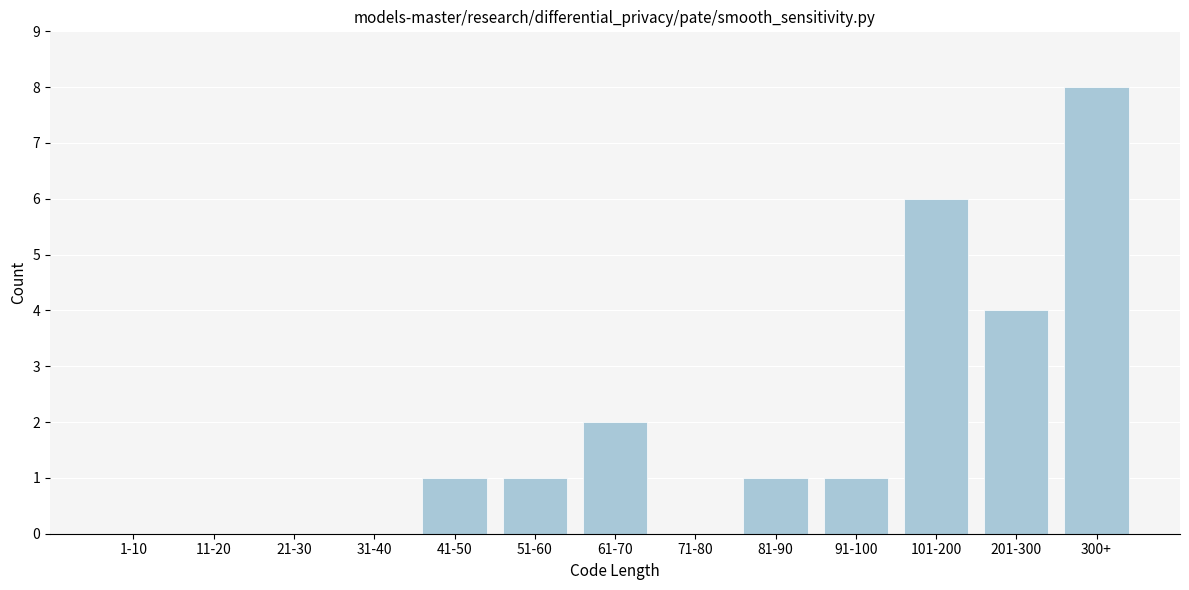

Reading left to right, extract all data points from this chart.

1-10=0	11-20=0	21-30=0	31-40=0	41-50=1	51-60=1	61-70=2	71-80=0	81-90=1	91-100=1	101-200=6	201-300=4	300+=8